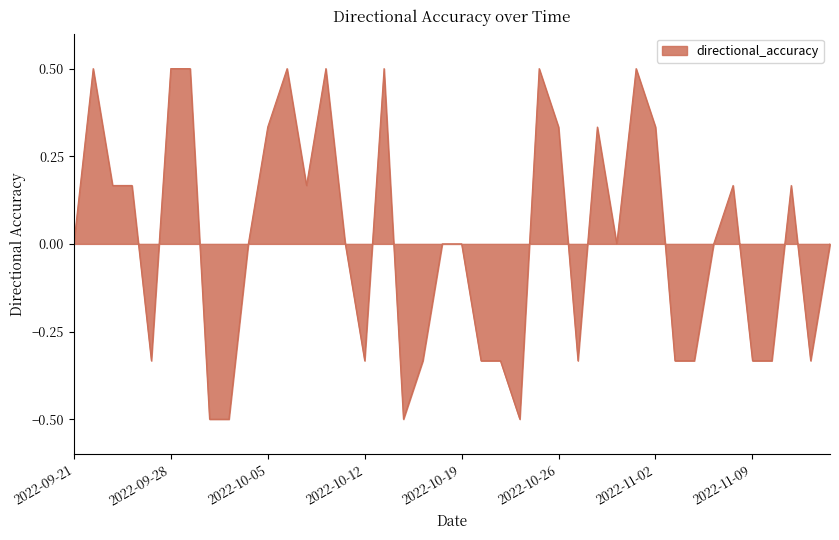

What is the maximum value shown in the chart?

0.5